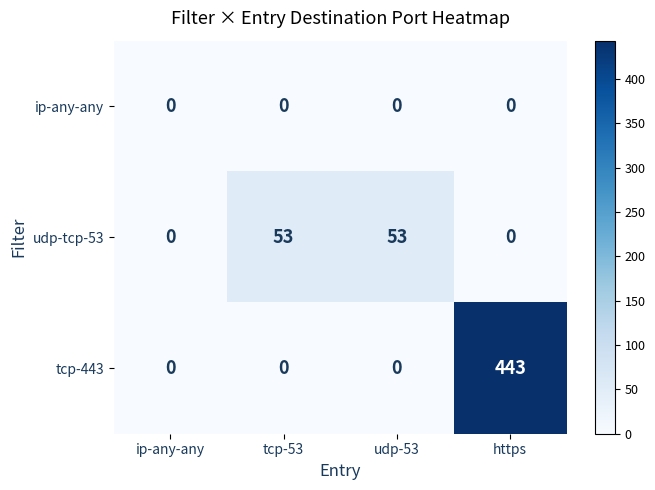

The tcp-443 series shows -228 at tcp-53. True or false?

False